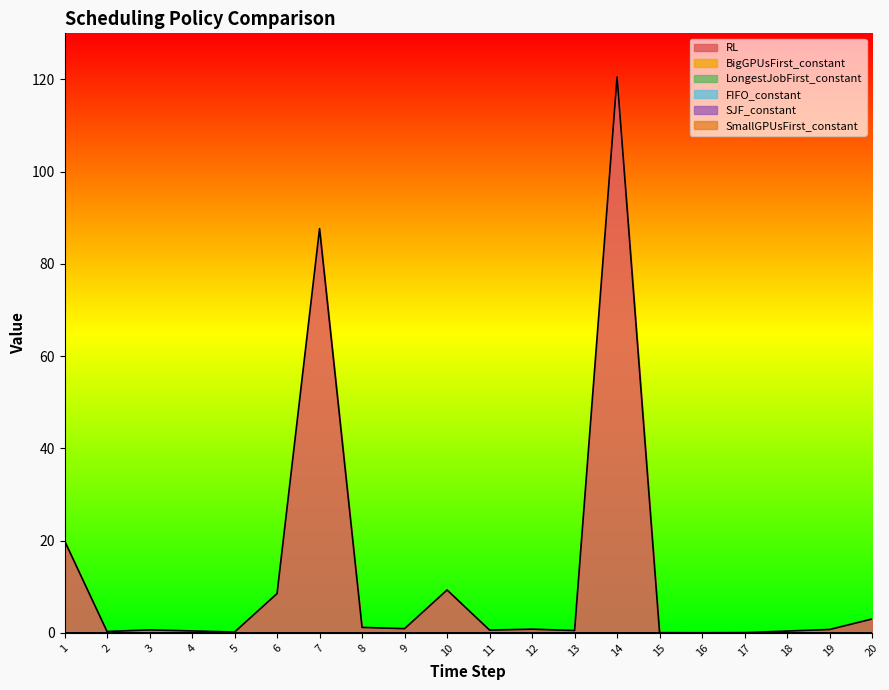

True or false: BigGPUsFirst_constant and FIFO_constant cross at least once.

False